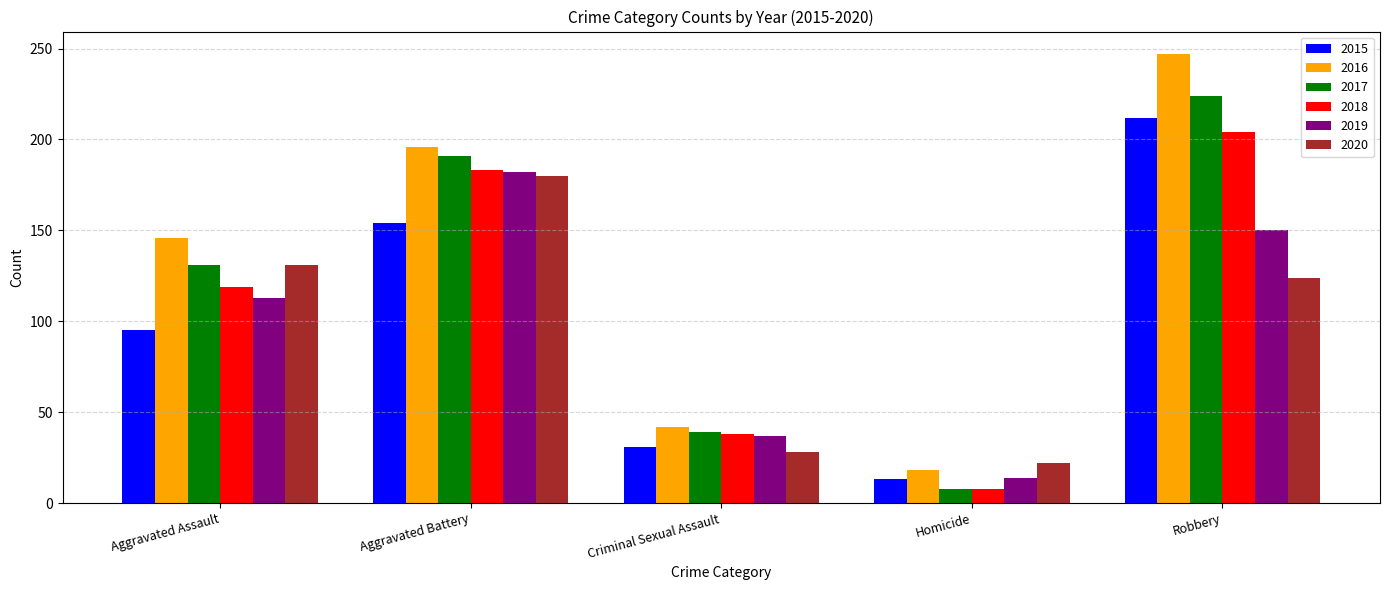

Rank the categories by 2019 value from lowest to highest.

Homicide, Criminal Sexual Assault, Aggravated Assault, Robbery, Aggravated Battery